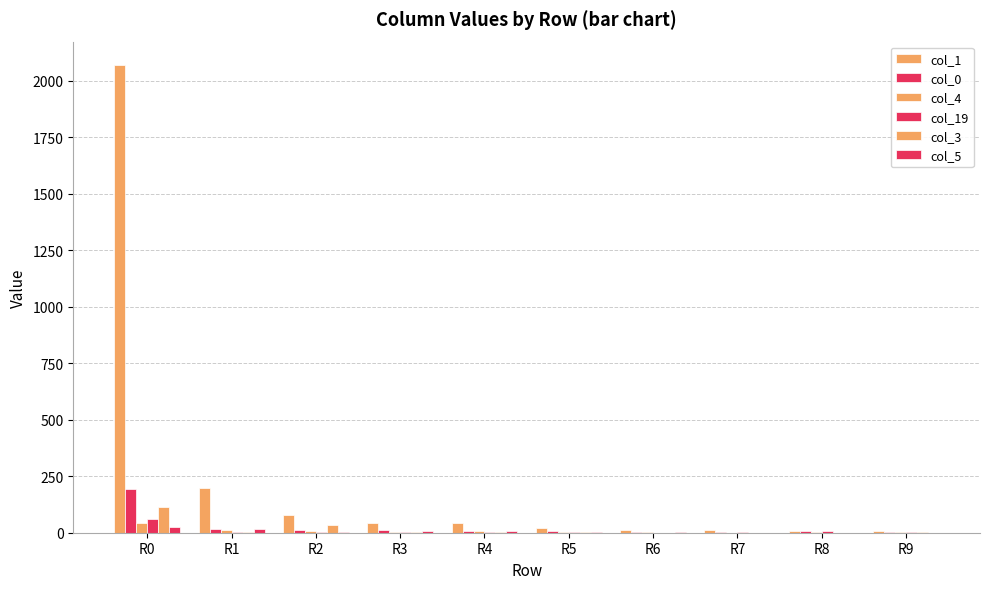

At which label does col_0 reach its minimum?

R9